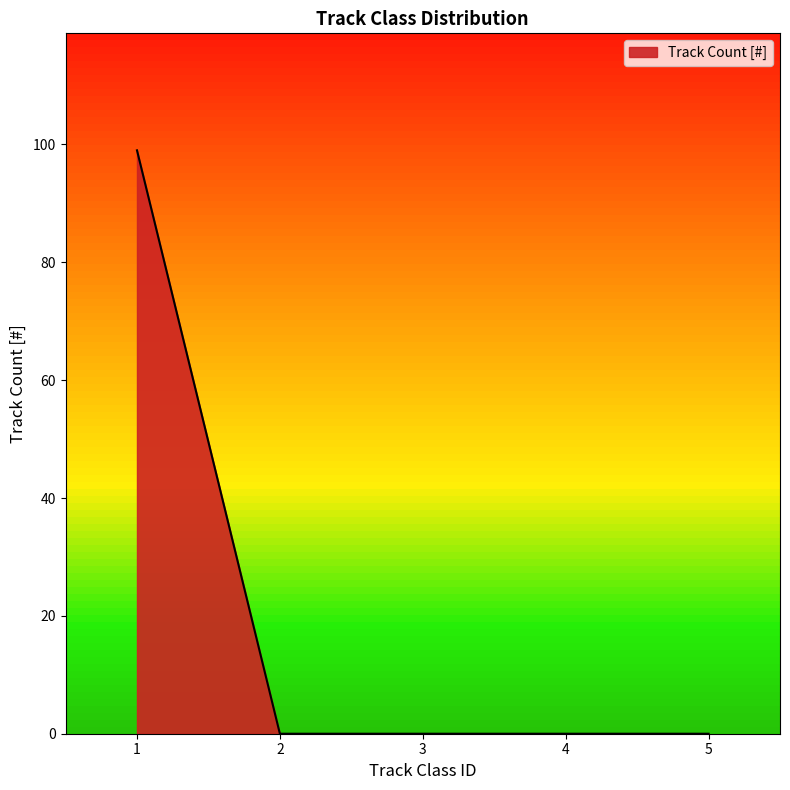

Between 4 and 1, which is larger?

1